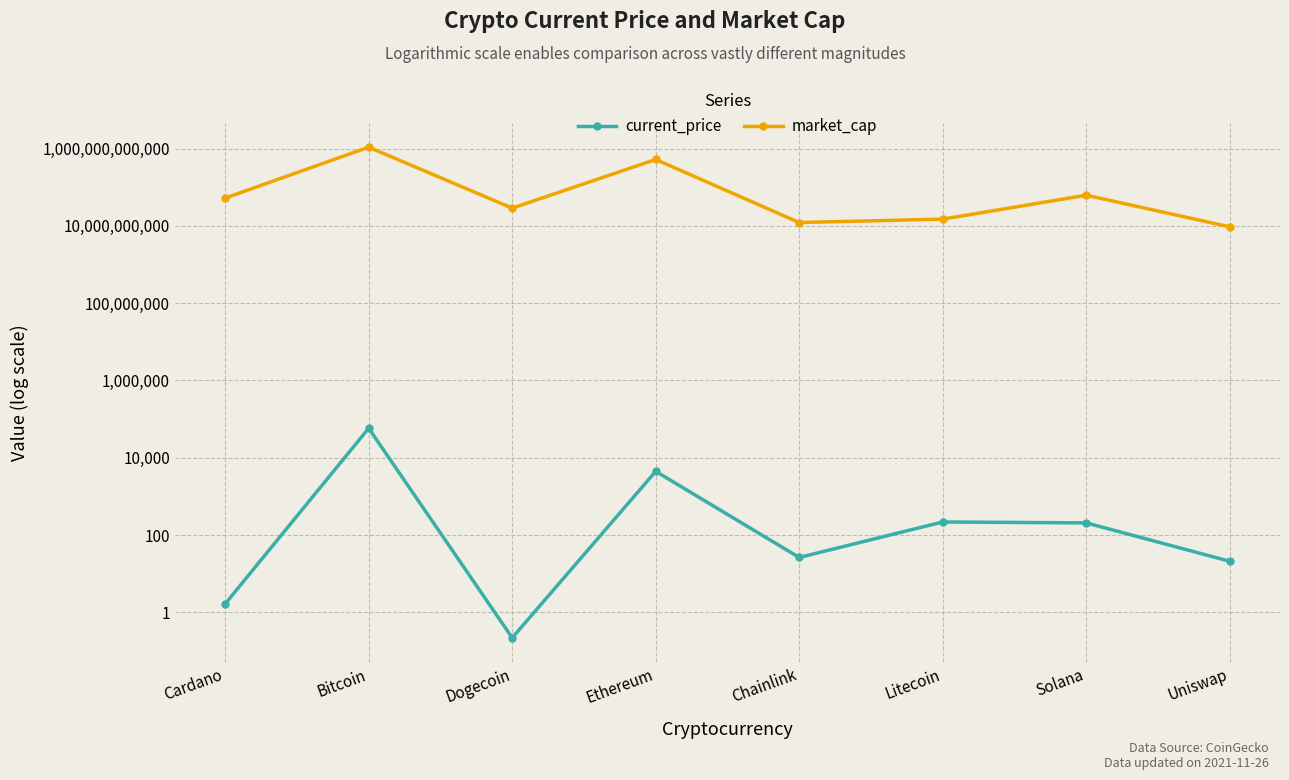

What is the sum of all current_price values?

62900.4